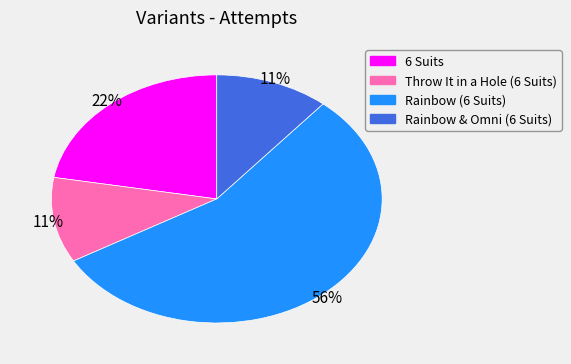

Is the sum of Rainbow & Omni (6 Suits) and 6 Suits greater than half?

No